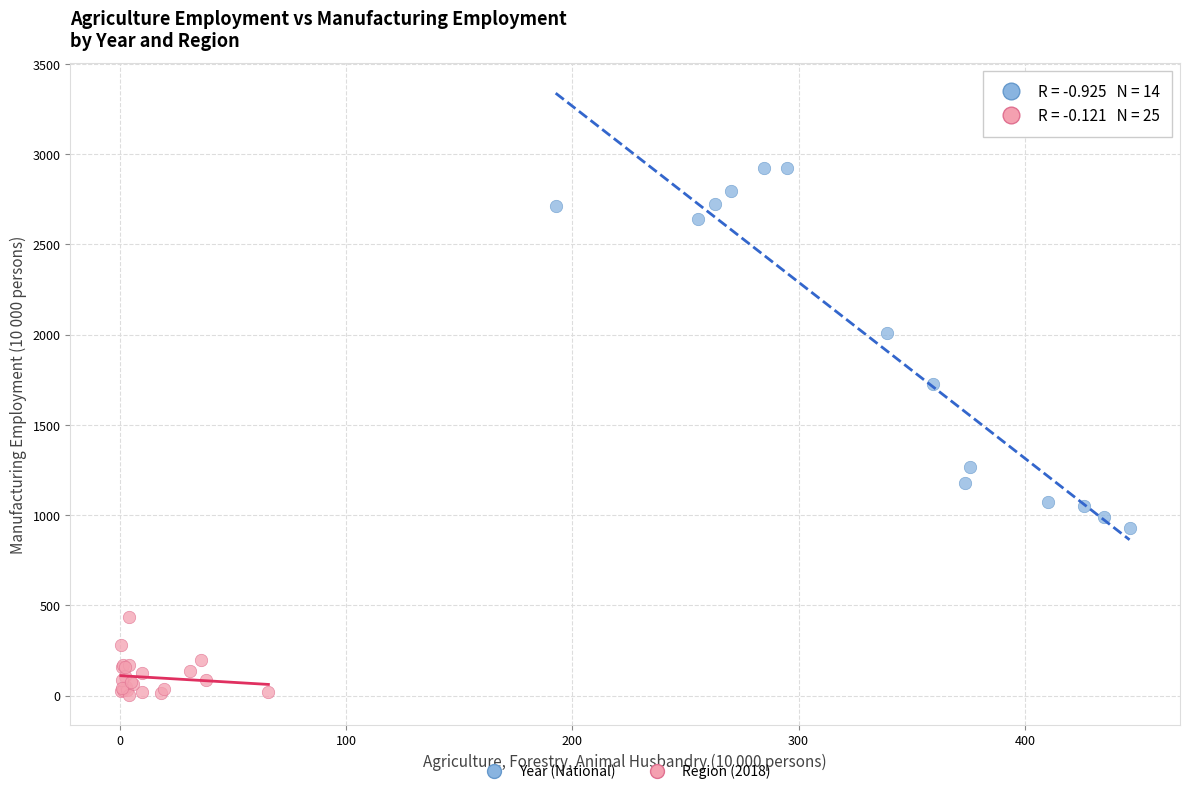

Which series has the widest spread of Y values?

Year (National)